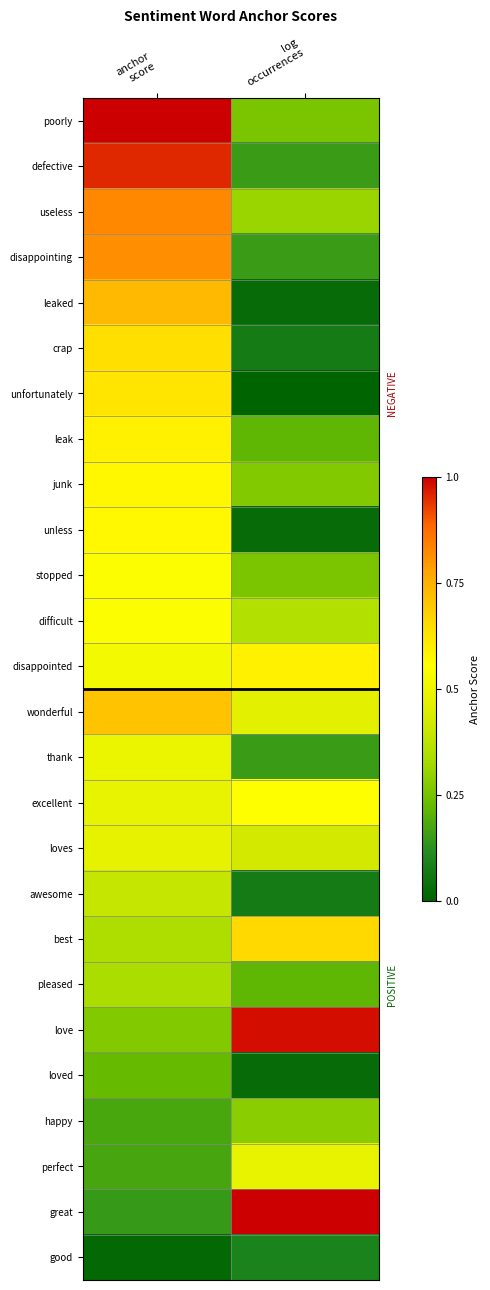

Which label corresponds to the smallest value in the chart?

log
occurrences